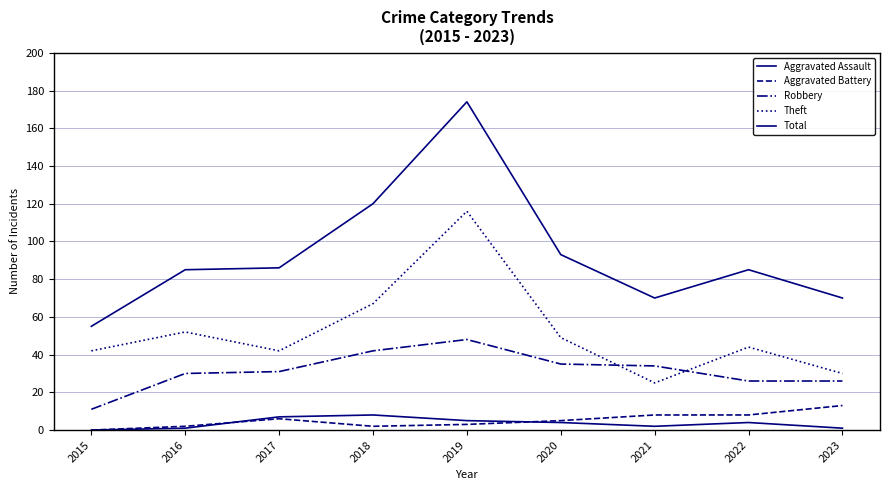

Where is Total nearest to the value 114?

2018